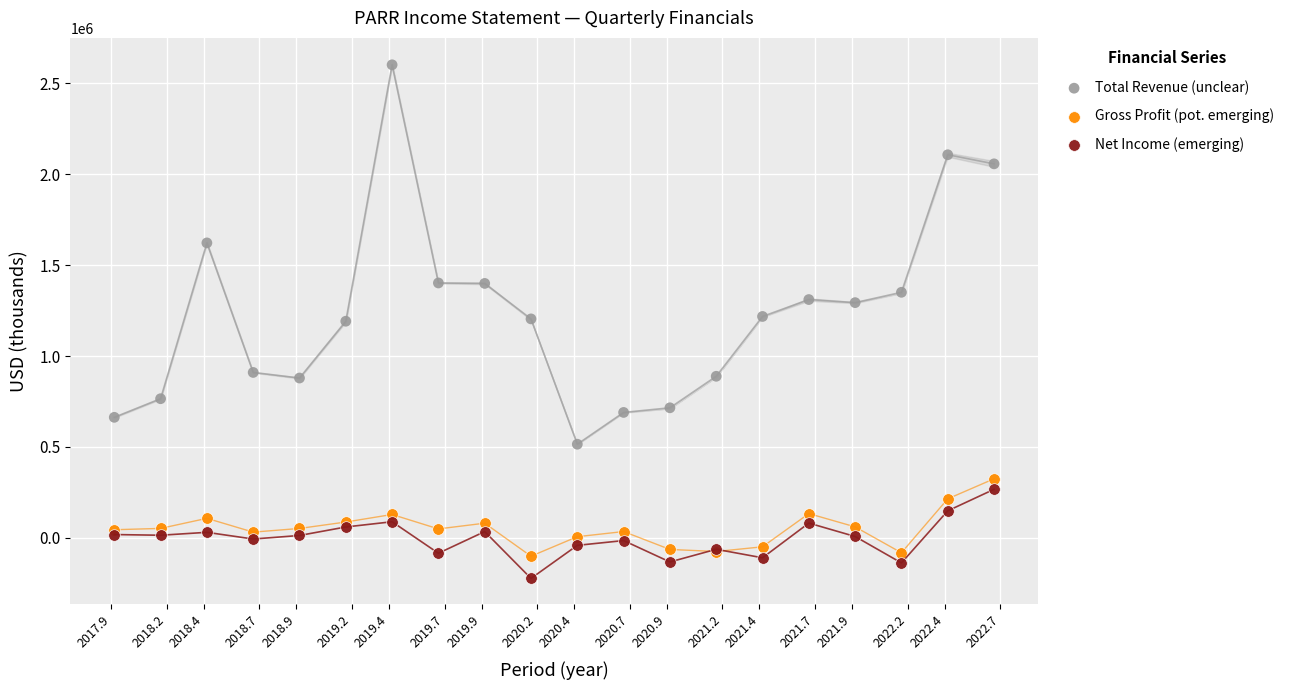

Which series contains the highest Y value?

Total Revenue (unclear)